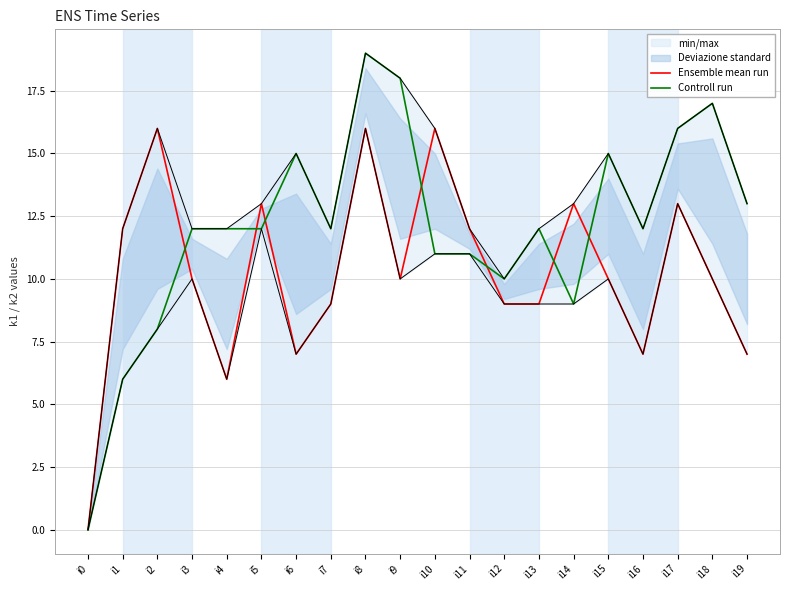

What is the total value across all series at i5?

25